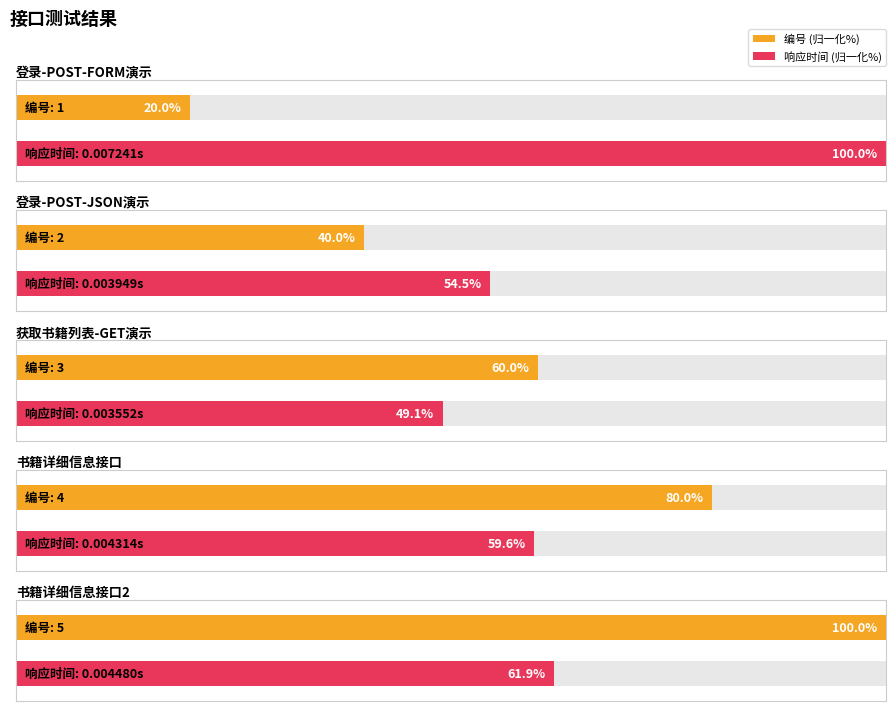

Reading left to right, transcribe all the data shown in this chart.

编号: 登录-POST-FORM演示=1.0	登录-POST-JSON演示=2.0	获取书籍列表-GET演示=3.0	书籍详细信息接口=4.0	书籍详细信息接口2=5.0
响应时间(s): 登录-POST-FORM演示=0.0	登录-POST-JSON演示=0.0	获取书籍列表-GET演示=0.0	书籍详细信息接口=0.0	书籍详细信息接口2=0.0